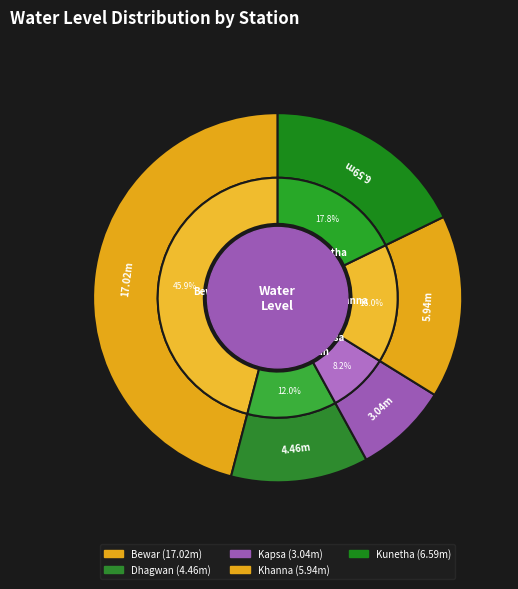

Combined, what portion of the pie is Kunetha and Bewar?

63.7%